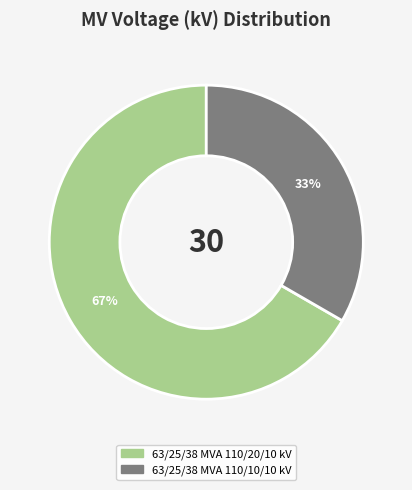

Rank the categories by value from highest to lowest.

63/25/38 MVA 110/20/10 kV, 63/25/38 MVA 110/10/10 kV